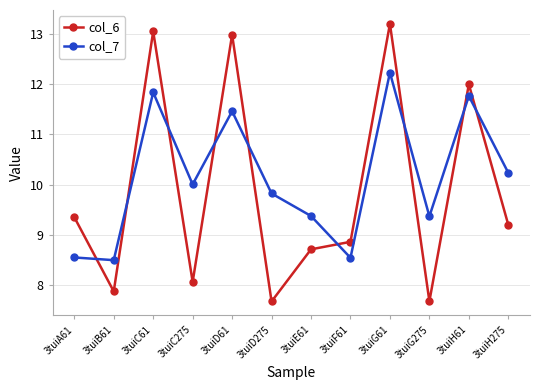

After their last crossing, which series has the higher values: col_7 or col_6?

col_7